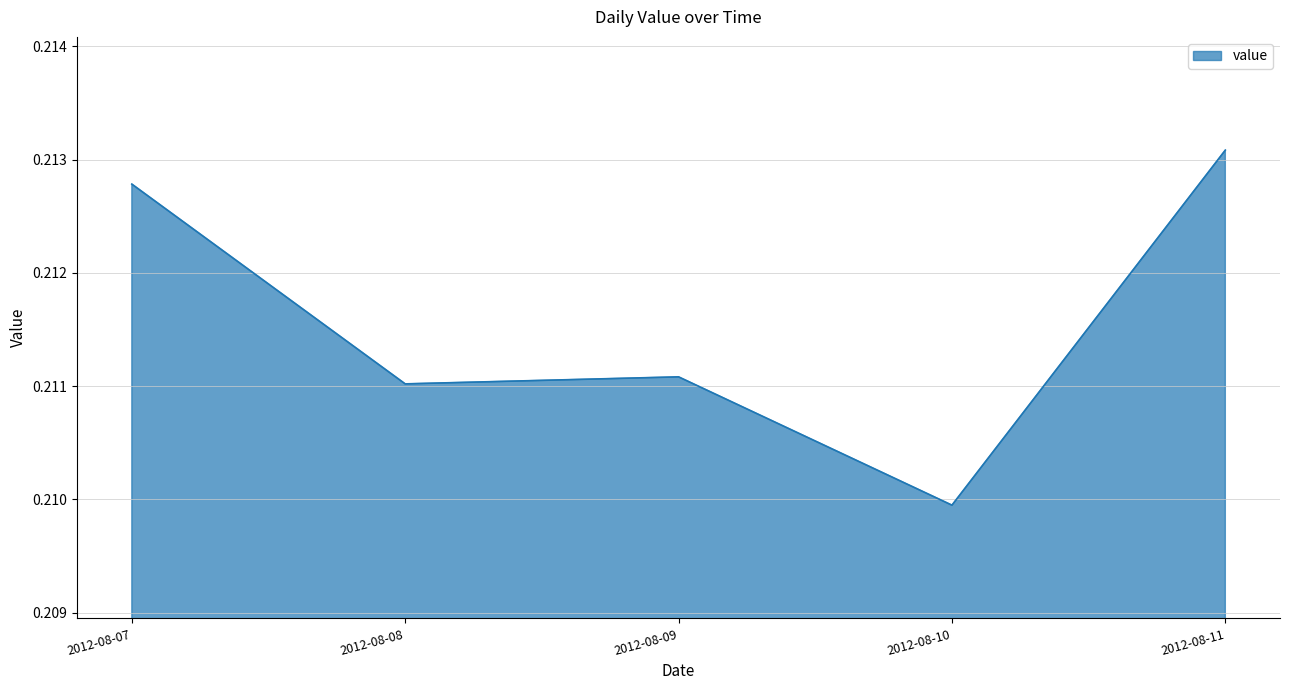

True or false: the data shows 0.3 at 2012-08-10.

False